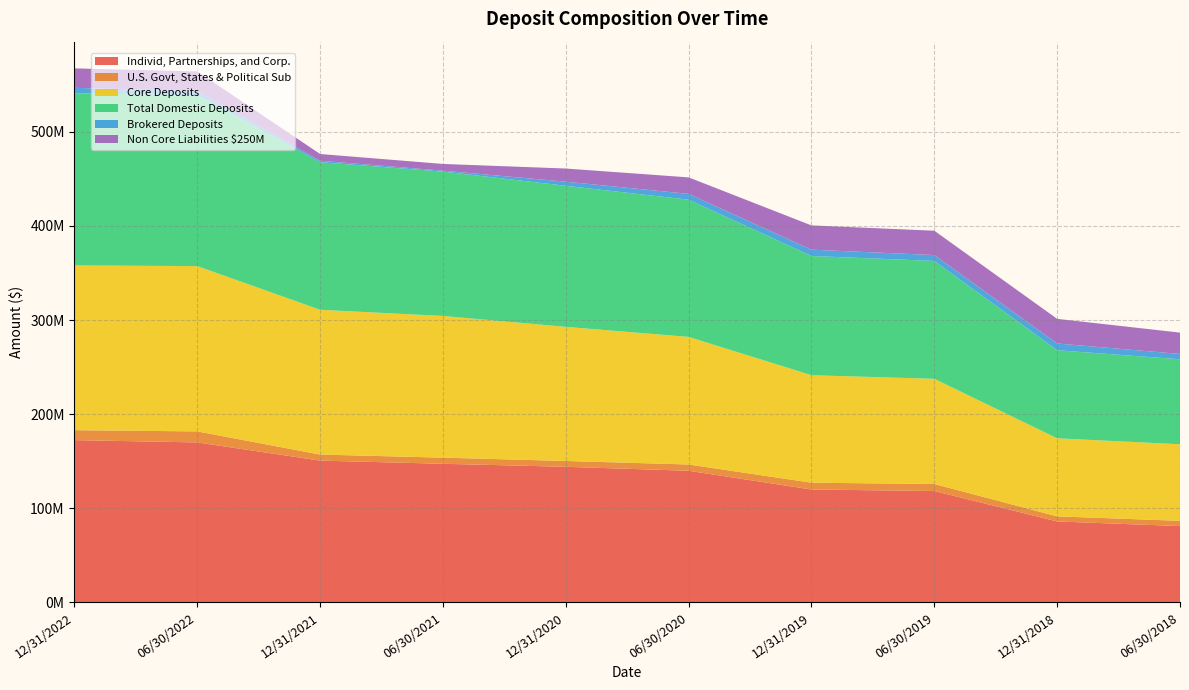

Reading left to right, transcribe all the data shown in this chart.

Individ, Partnerships, and Corp.: 172397534	169957674	150635722	147251389	144042247	139823447	119924563	118328380	85988247	81039980
U.S. Govt, States & Political Sub: 10567045	11708757	6423451	6510637	6212643	6663934	7247771	7430064	5383718	5606527
Core Deposits: 175052760	175640365	153842054	150567150	142491659	135584781	114186961	111788114	82951774	81361093
Total Domestic Deposits: 182871182	181566368	156829177	153410421	149895406	145790405	126691001	125246311	93575474	90301968
Brokered Deposits: 5857997	4469175	1559069	980120	4365039	6197043	6738330	6258168	7214675	5640431
Non Core Liabilities $250M: 20685378	20840711	7128908	7159184	13988335	17522518	25750998	25858396	26138803	22686123